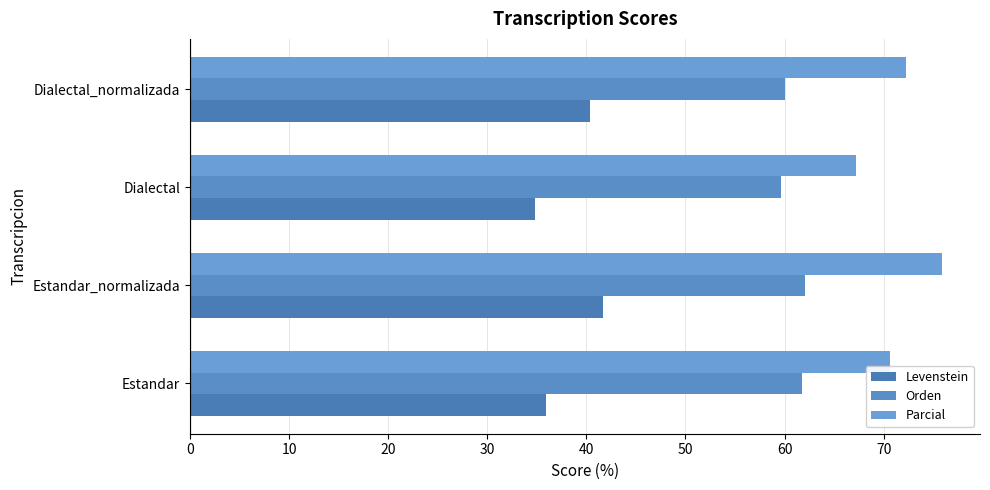

How many data points does each series have?

4